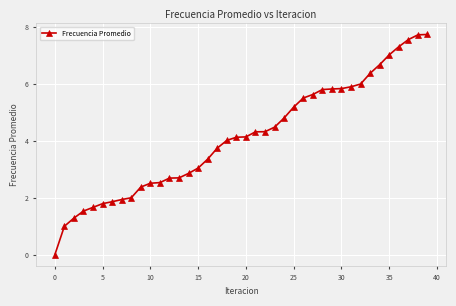

What is the average value?

4.1